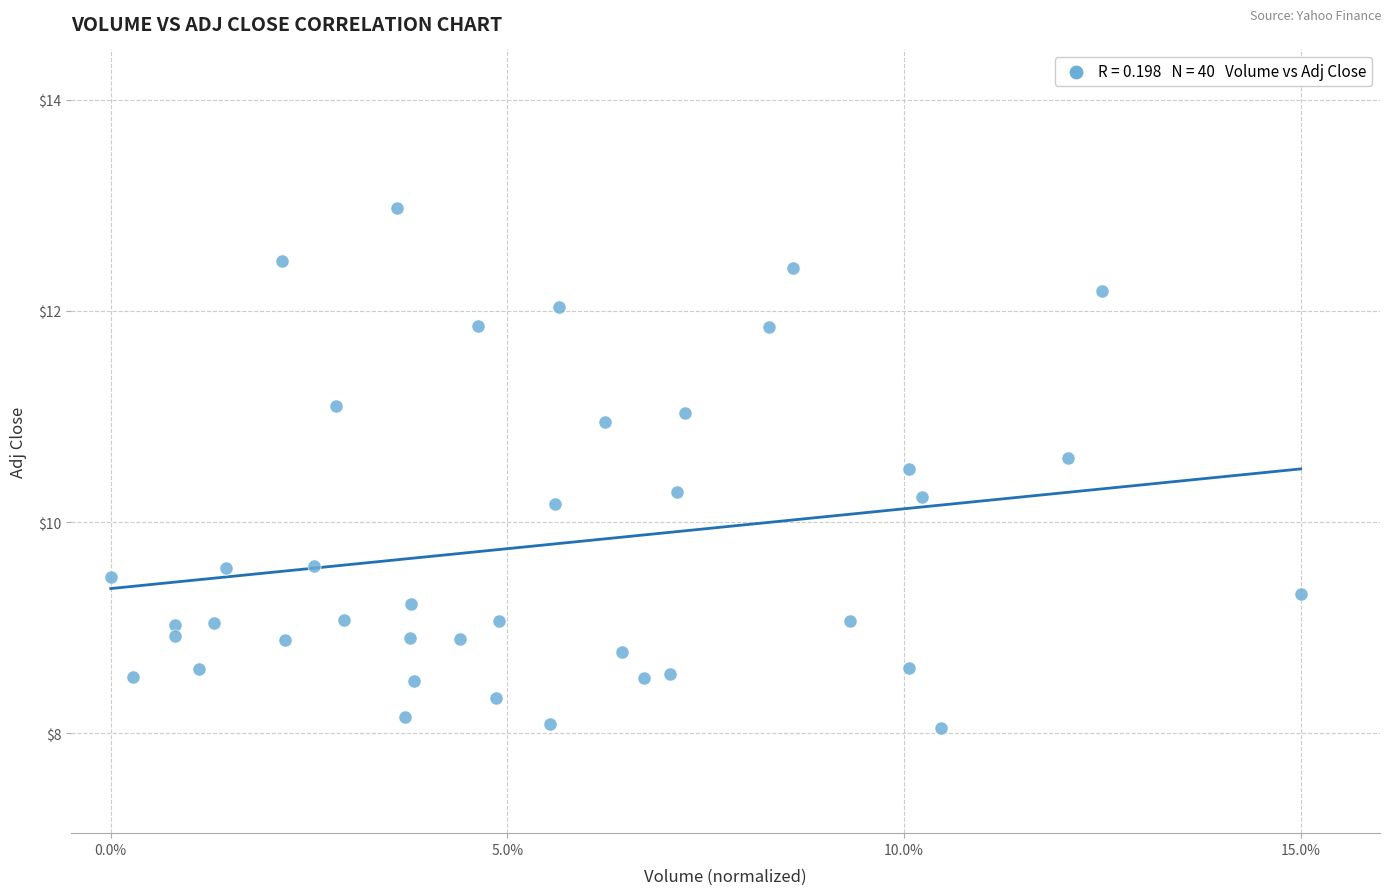

What is the range of Y values (max minus min)?

4.9